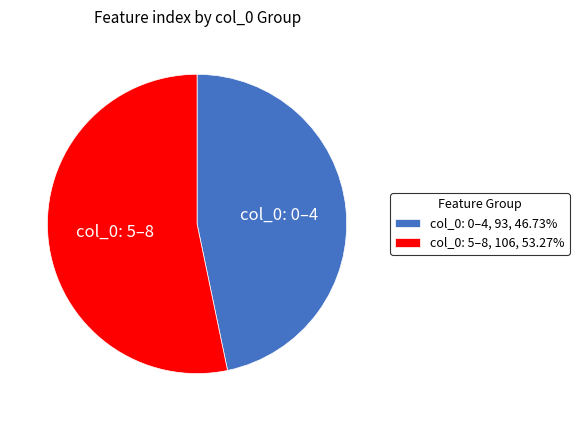

Do col_0: 5–8, 106, 53.27% and col_0: 0–4, 93, 46.73% together represent more than half of the pie?

Yes